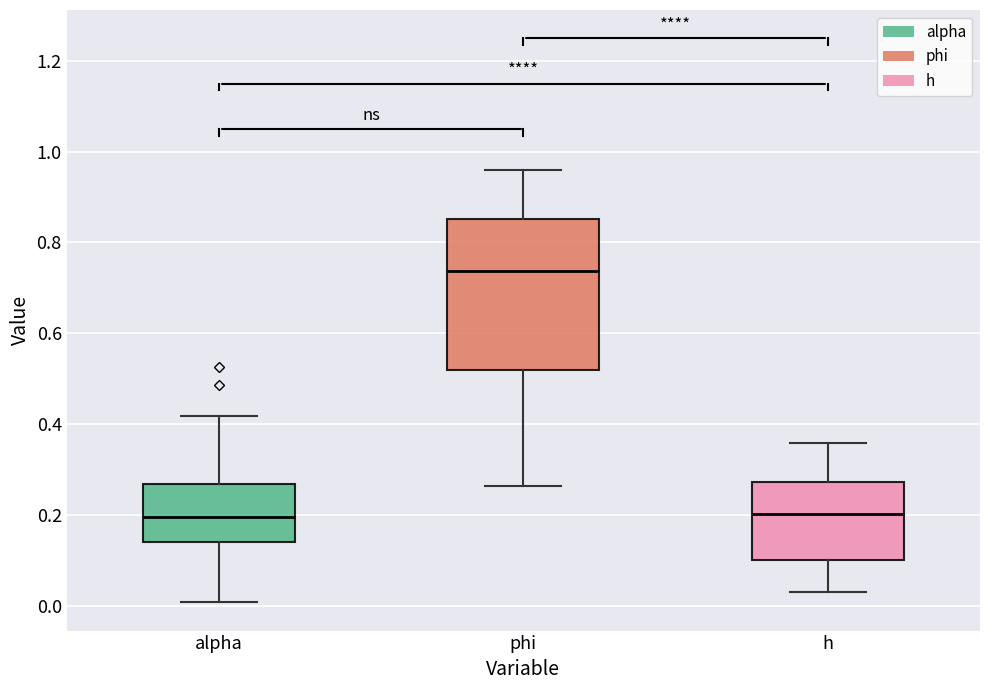

Reading left to right, transcribe this box plot: for each box, give where its median line is, the range the box spans, and where its two whiskers end, as read against the y-axis. The values are not printed on the chart, so give them approximately, as read against the axis.

alpha: median 0.20, box 0.14 to 0.26, whiskers 0.00 to 0.42
phi: median 0.74, box 0.52 to 0.86, whiskers 0.26 to 0.96
h: median 0.20, box 0.10 to 0.28, whiskers 0.02 to 0.36